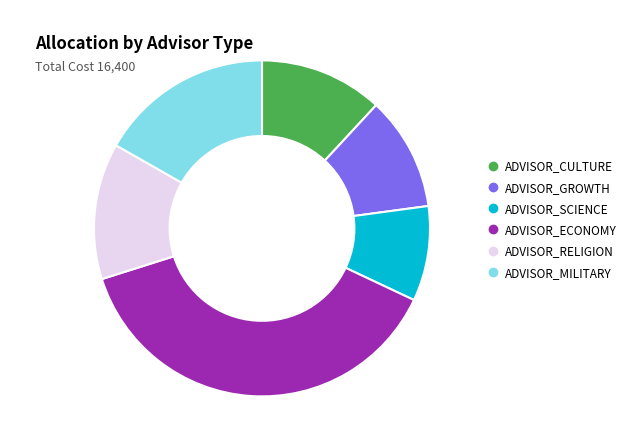

Which slice is the largest?

ADVISOR_ECONOMY